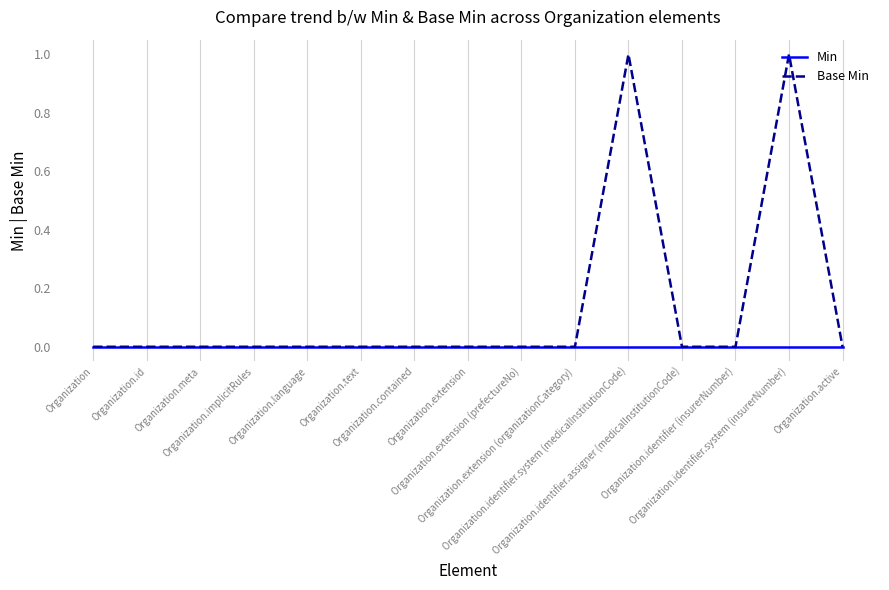

Count the Base Min values in the range 0 to 1.

15